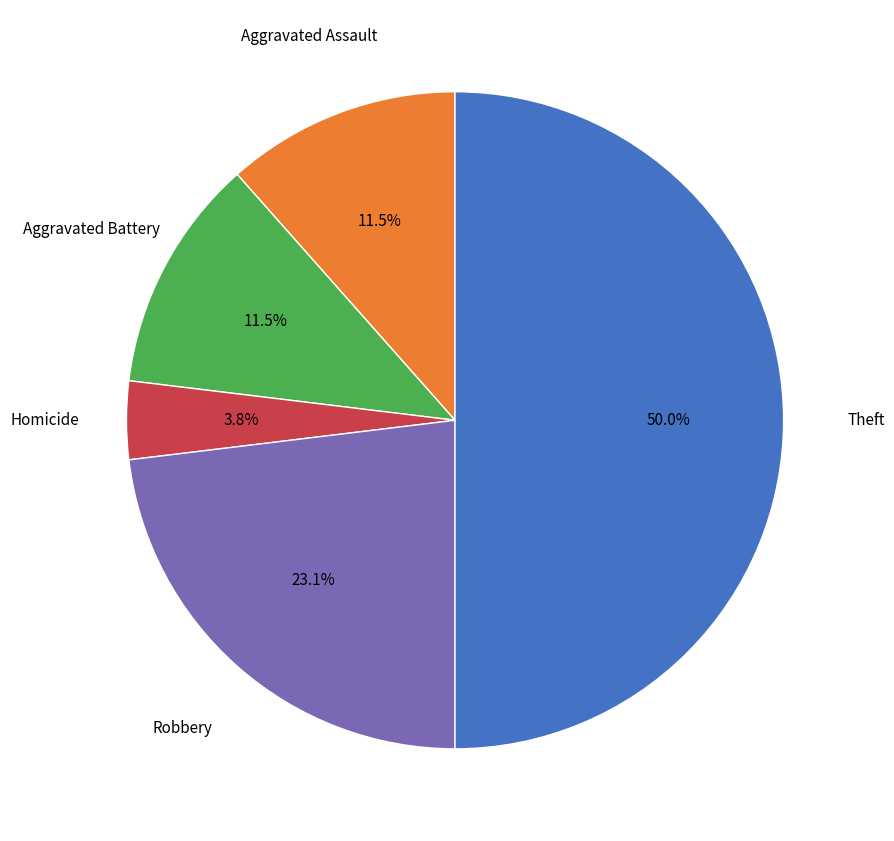

To the nearest percent, what is the difference between the largest and smallest slice percentages?

46%